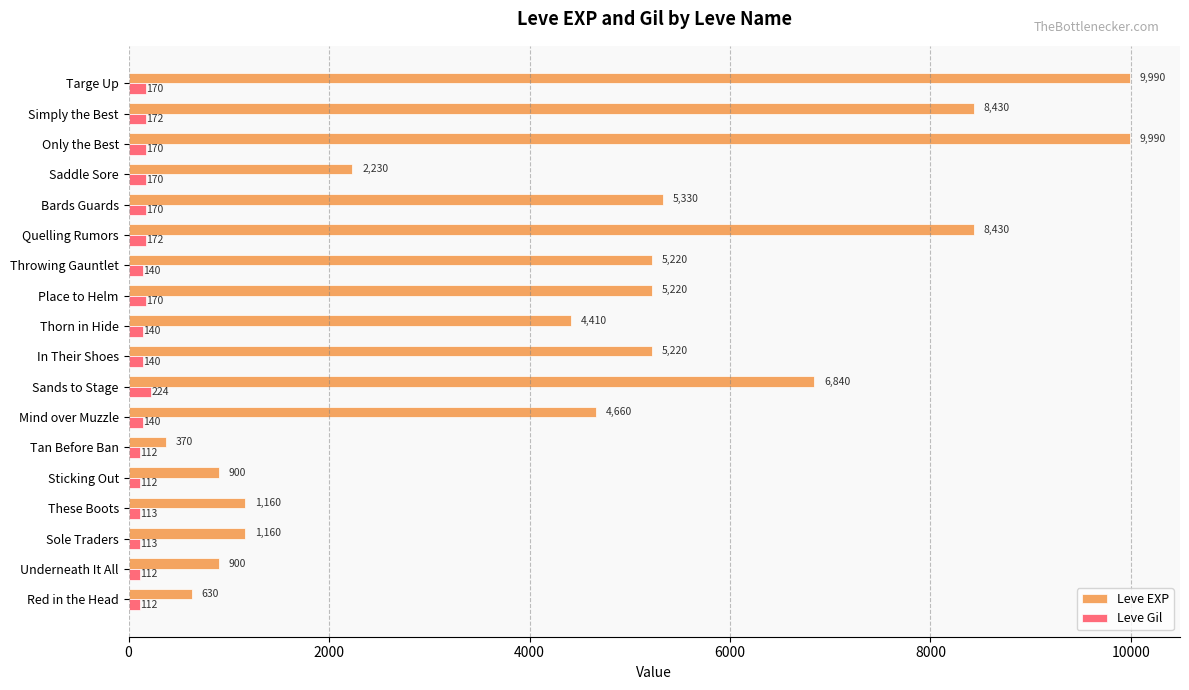

At how many categories does at least one series exceed 6934?

4